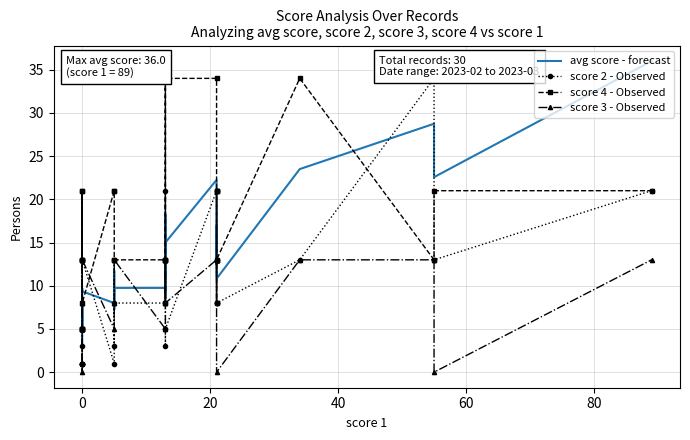

Reading right to left, extract all data points from this chart.

avg score - forecast: 36.0	22.6	28.8	23.5	10.8	17.0	12.5	15.8	17.0	22.2	15.0	10.5	8.5	18.2	15.0	9.8	9.8	7.2	11.8	8.0	9.3	9.7	4.8	8.5	7.2	5.5	2.8	2.8	2.8	2.8
score 2 - Observed: 21.0	13.0	34.0	13.0	8.0	13.0	8.0	8.0	13.0	21.0	5.0	3.0	5.0	13.0	21.0	8.0	8.0	3.0	13.0	1.0	13.0	13.0	1.0	5.0	3.0	1.0	1.0	1.0	1.0	1.0
score 4 - Observed: 21.0	21.0	13.0	34.0	13.0	21.0	8.0	21.0	21.0	34.0	34.0	13.0	8.0	34.0	13.0	13.0	13.0	13.0	21.0	21.0	8.0	21.0	13.0	21.0	13.0	13.0	5.0	5.0	5.0	5.0
score 3 - Observed: 13.0	0.0	13.0	13.0	0.0	13.0	13.0	13.0	13.0	13.0	8.0	13.0	8.0	13.0	13.0	5.0	13.0	8.0	8.0	5.0	13.0	0.0	5.0	8.0	13.0	8.0	5.0	5.0	5.0	5.0